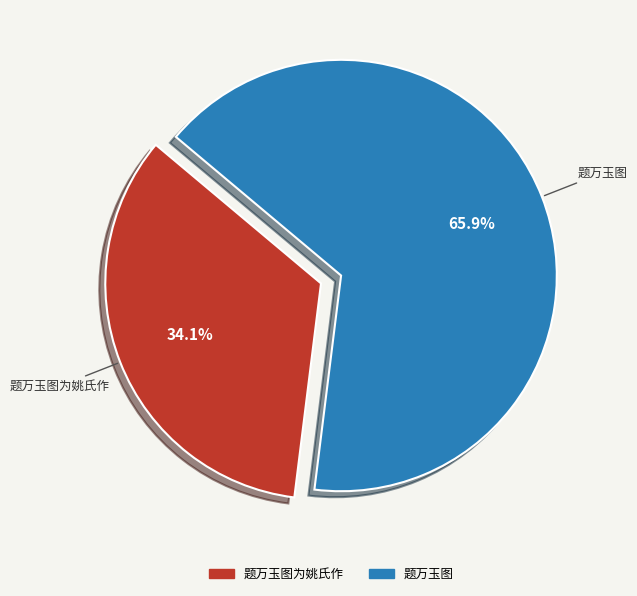

Does any single category account for the majority?

Yes